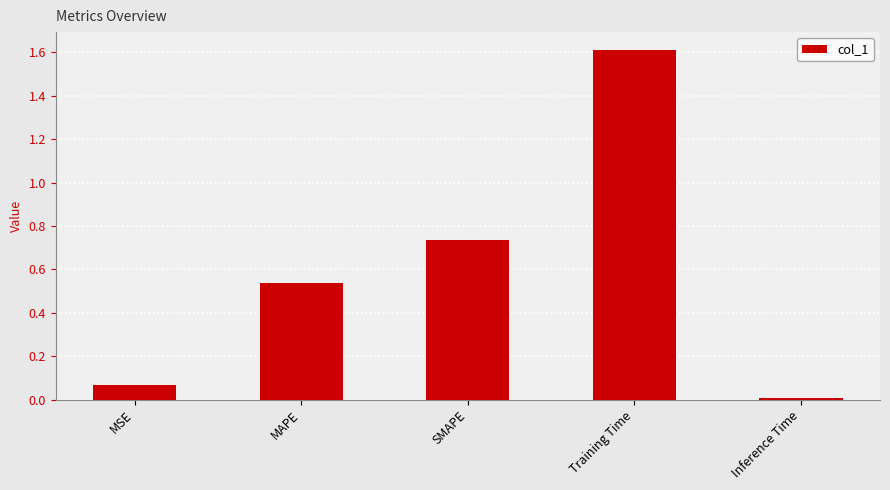

List the labels in order of value, smallest first.

Inference Time, MSE, MAPE, SMAPE, Training Time